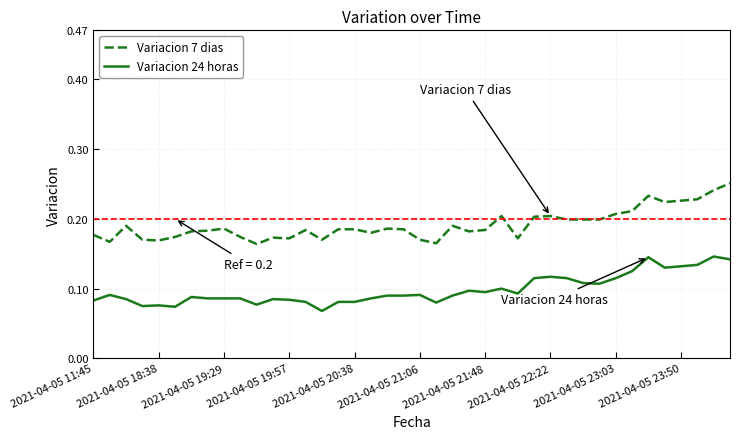

List the series in order of their overall mean, lowest first.

Variacion 24 horas, Variacion 7 dias